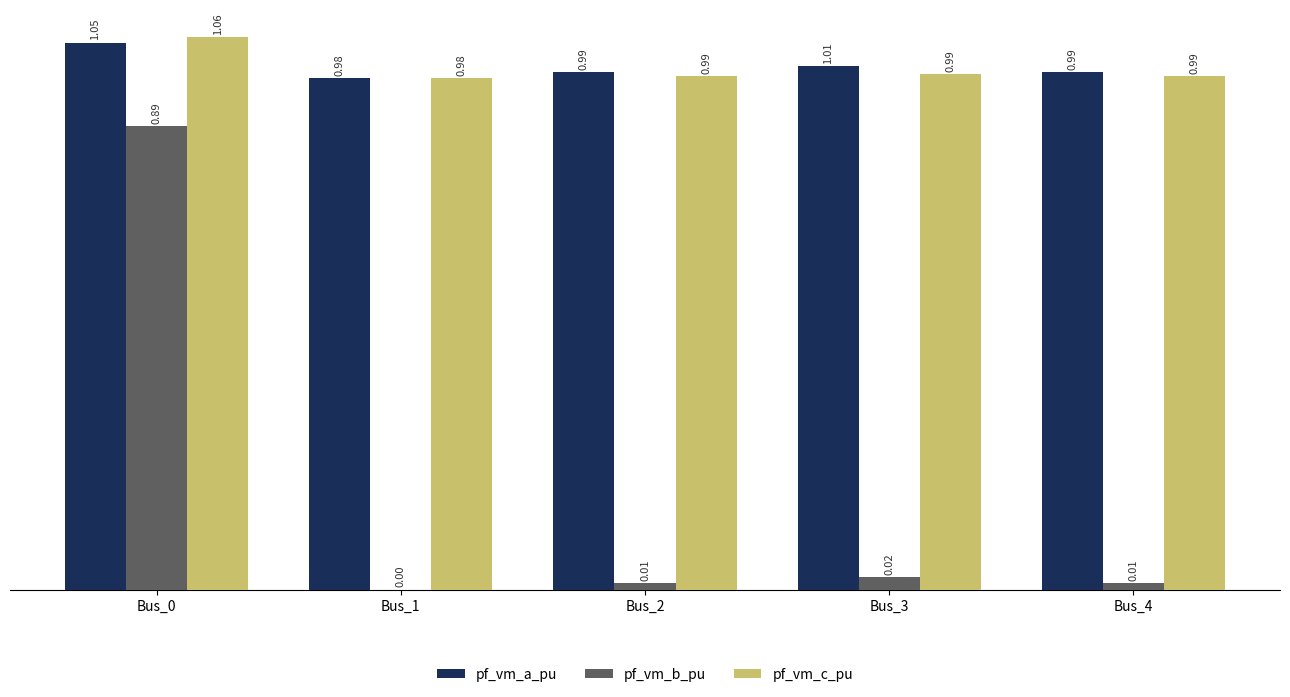

Between Bus_0 and Bus_3, which series saw the biggest shift?

pf_vm_b_pu